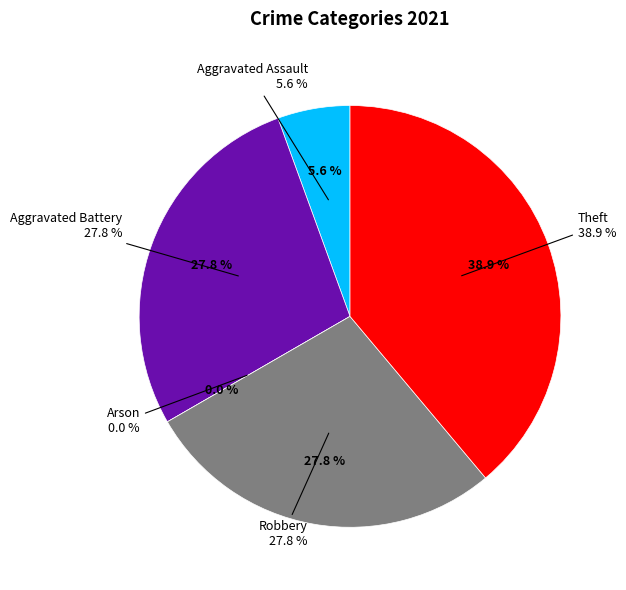

Which category has the smallest portion of the pie?

Arson